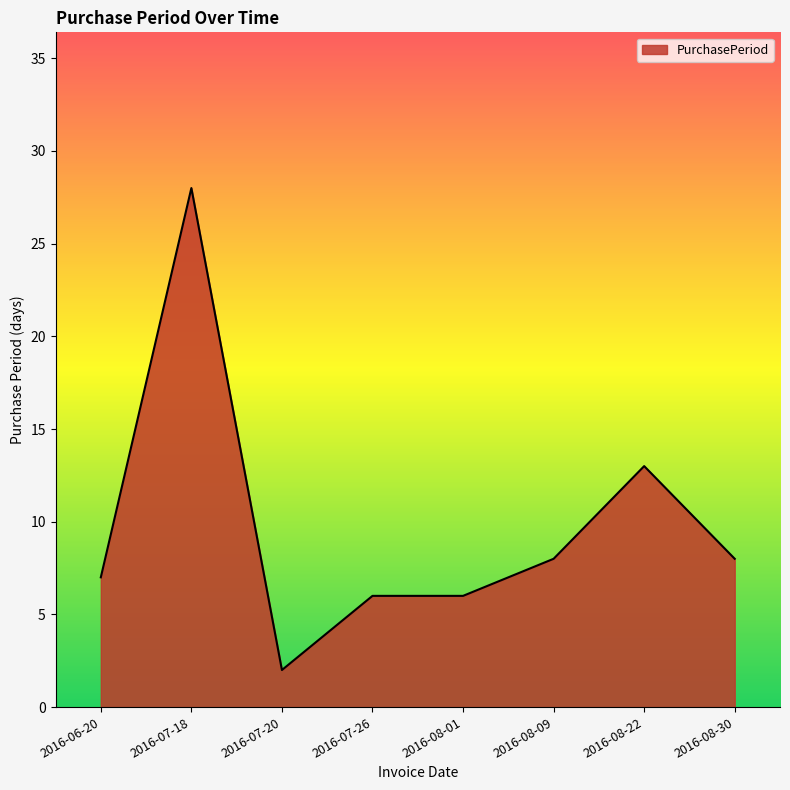

Between 2016-07-20 and 2016-08-01, which is larger?

2016-08-01